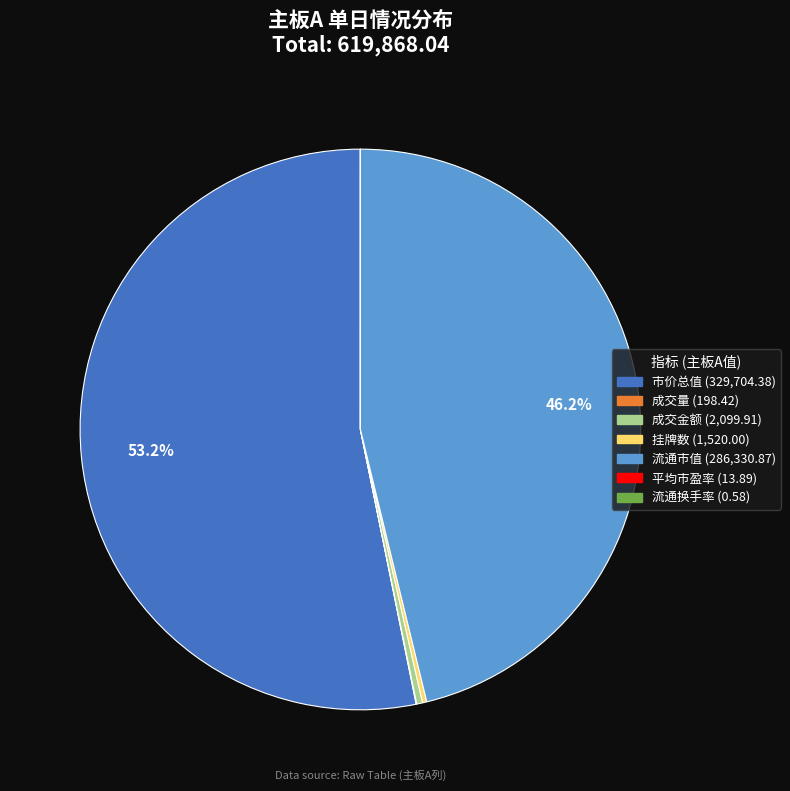

What is the largest slice in the pie chart?

市价总值